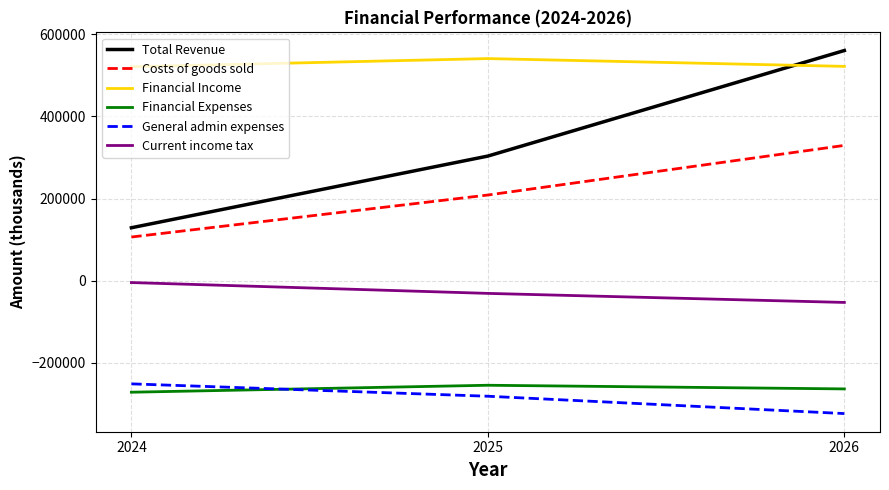

List the labels in order of General admin expenses value, largest first.

2024, 2025, 2026